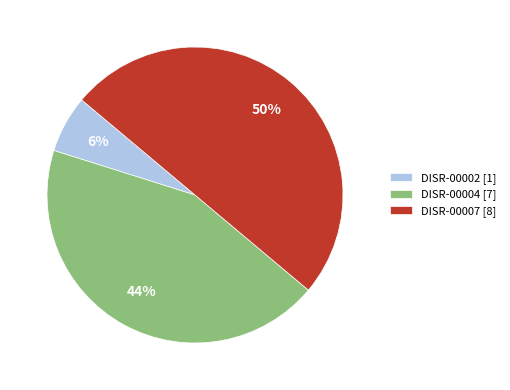

To the nearest percent, what portion does DISR-00007 represent?

50%